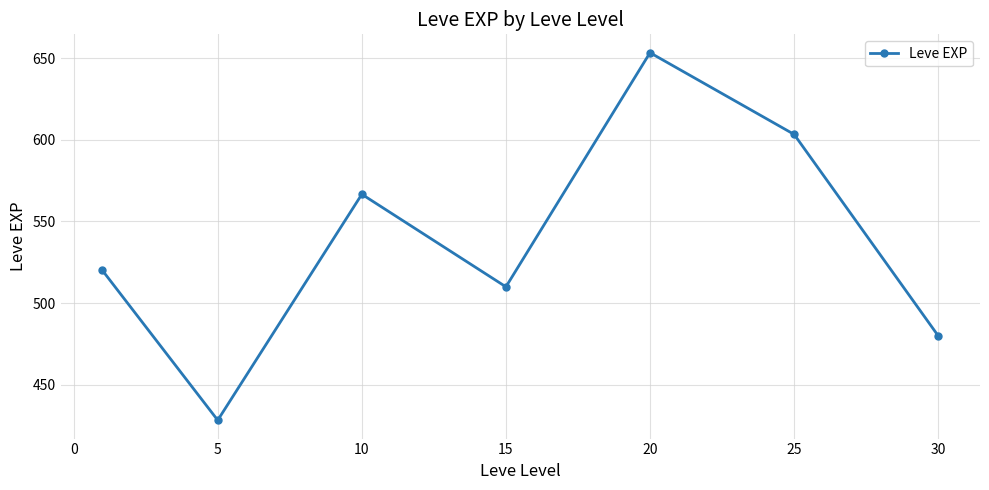

What is the difference between the second highest and minimum values?

175.0